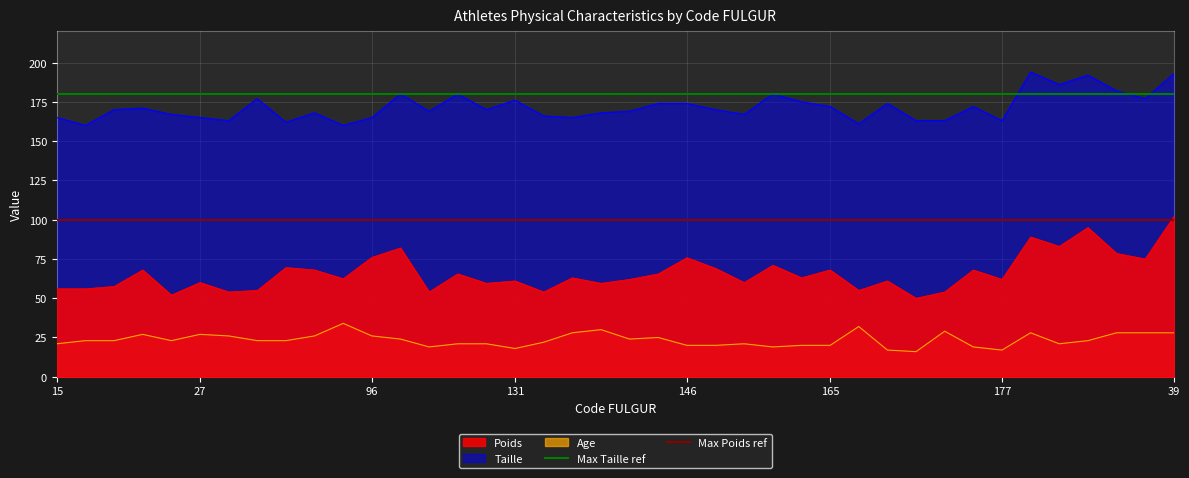

True or false: Poids and Age intersect in this chart.

False